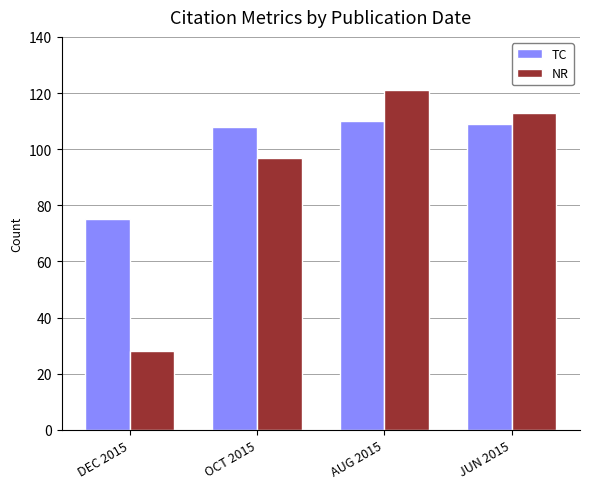

Which series has the largest total across all categories?

TC